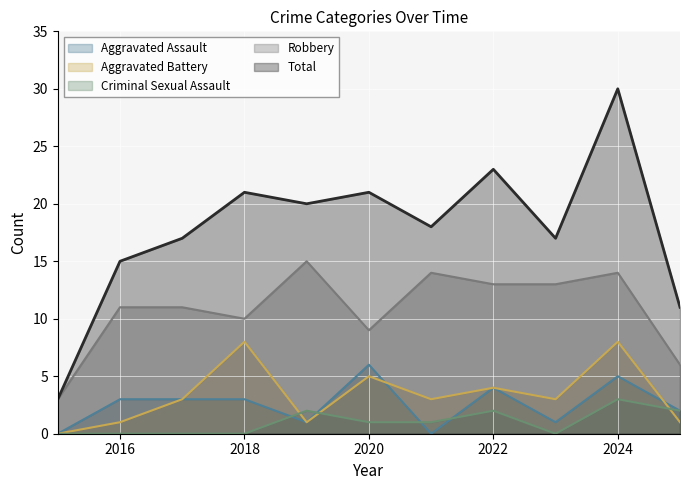

True or false: Aggravated Battery has more than 2 points higher than both neighbors.

True